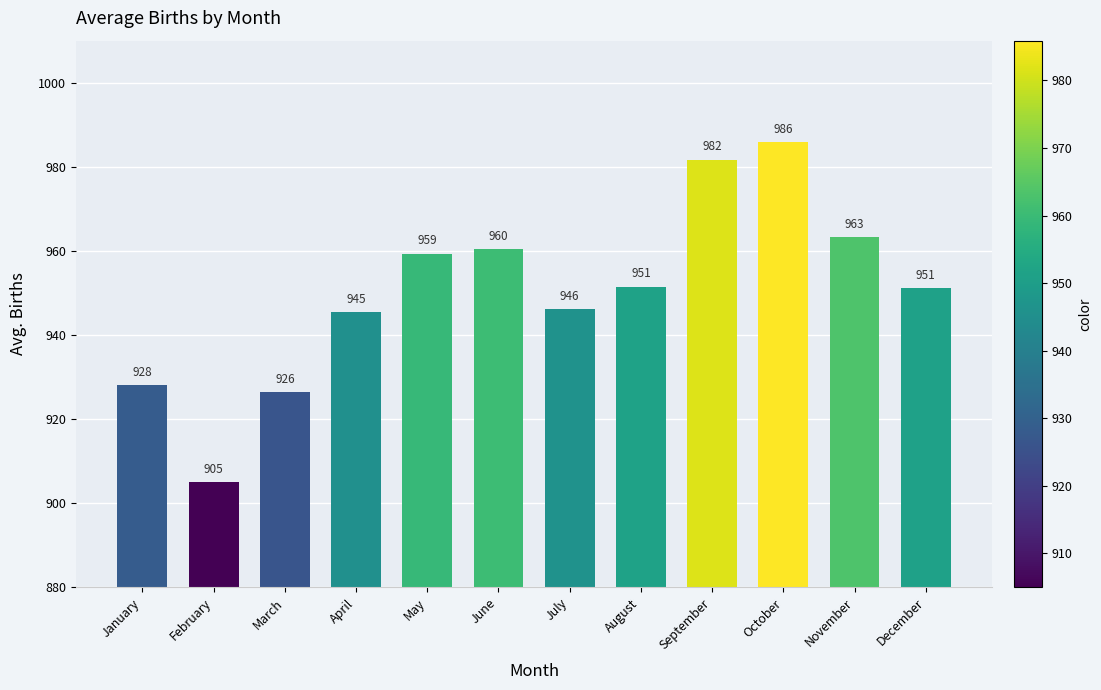

What is the sum of all values?

11404.1